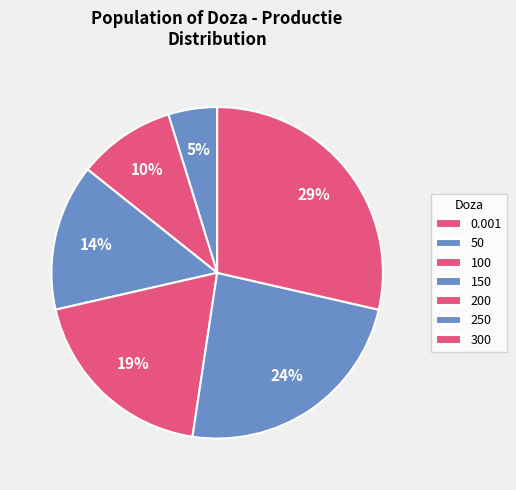

Between 50 and 0.001, which is larger?

50